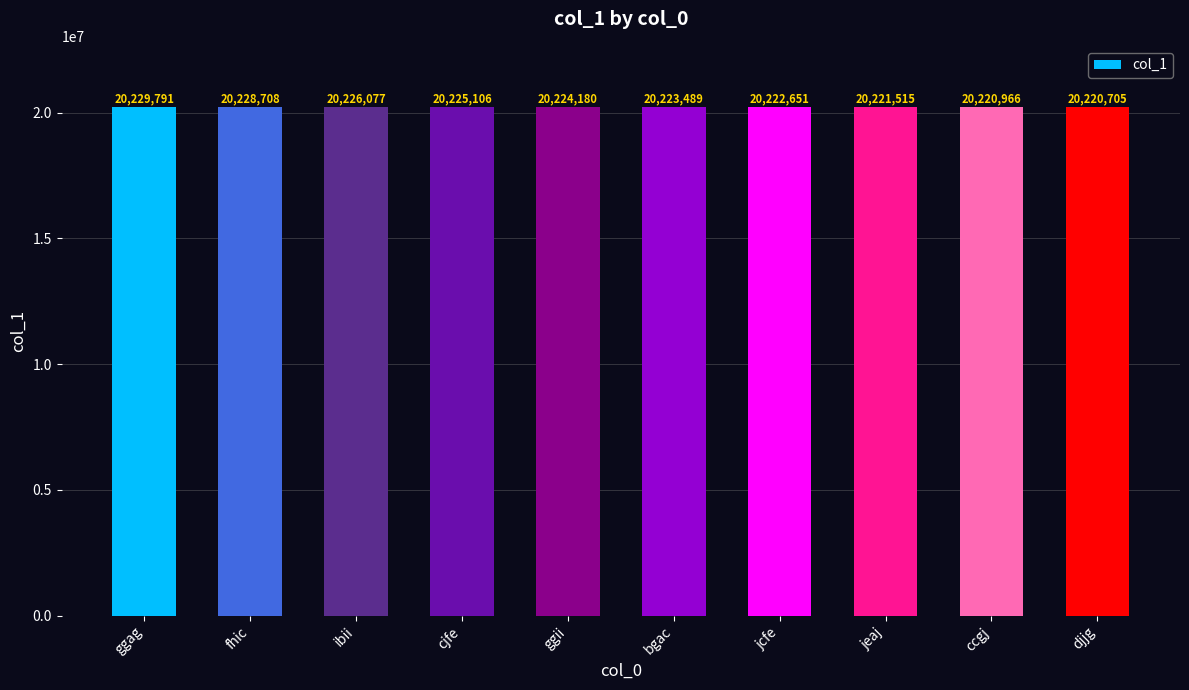

What is the difference between the values at ggii and ccgj?

3214